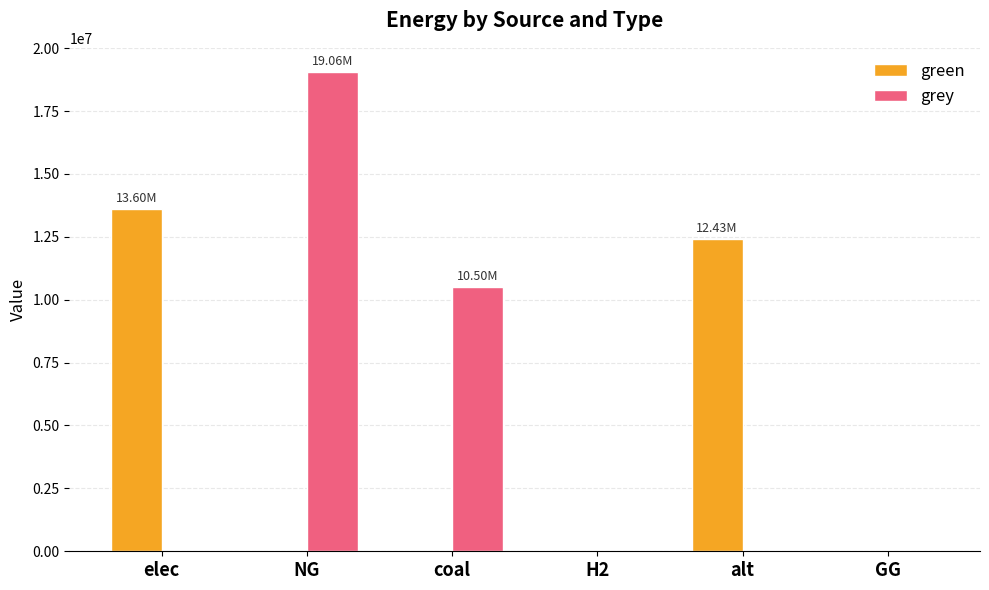

At which category is the sum across all series the highest?

NG